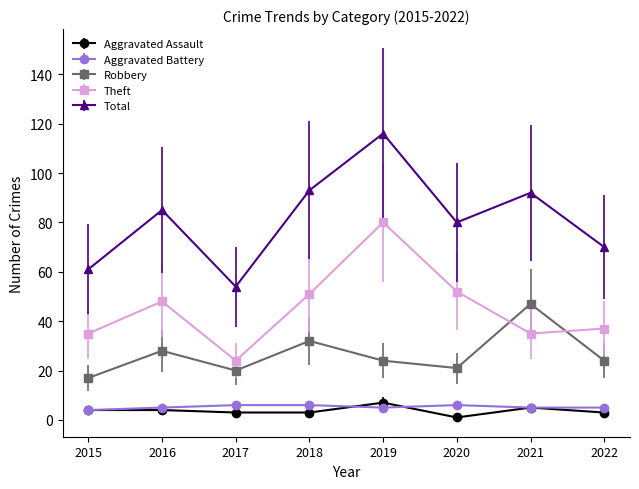

True or false: Total has more than 0 interior local peaks.

True